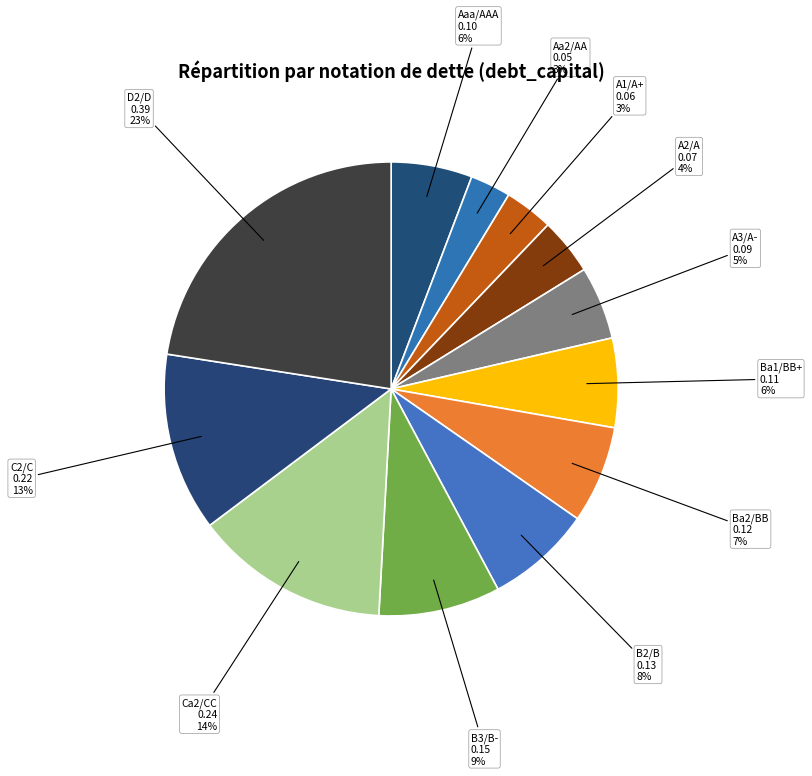

Count the number of slices in the pie.

12